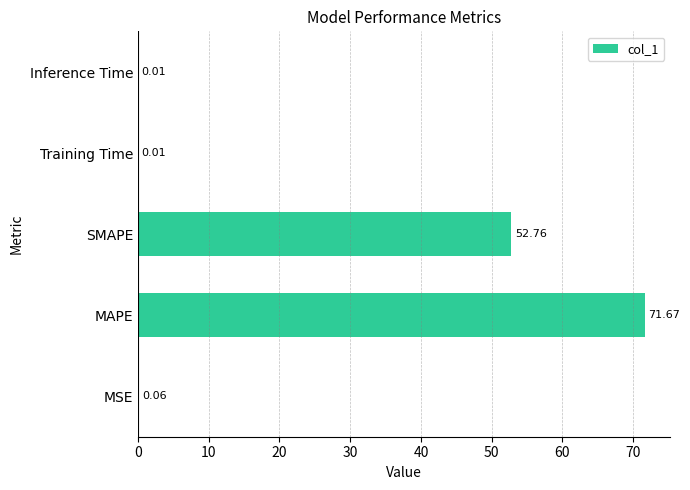

Count the number of categories in the chart.

5